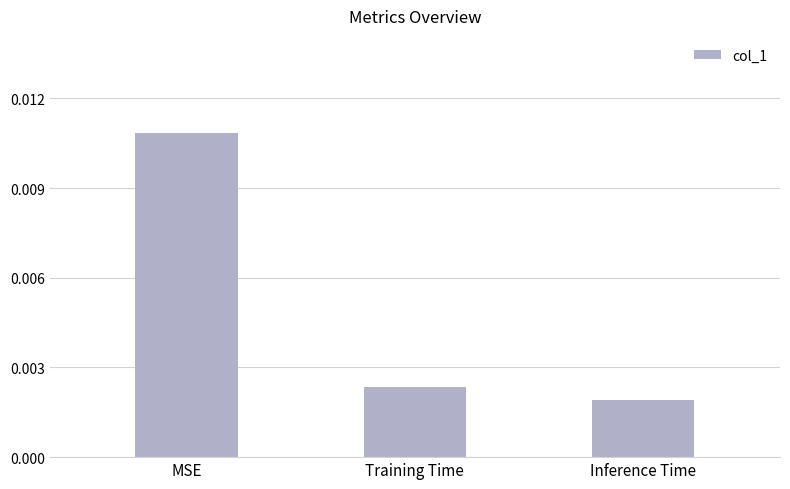

At which label is the value closest to 0?

Inference Time